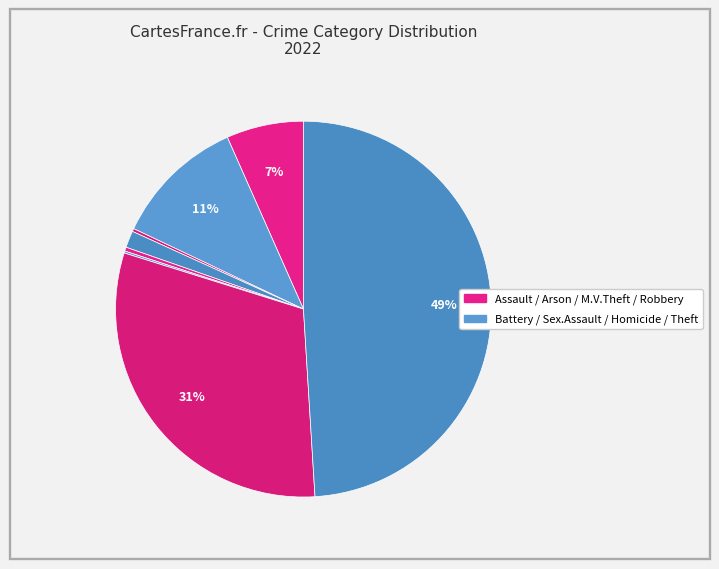

How many slices are in this pie chart?

8